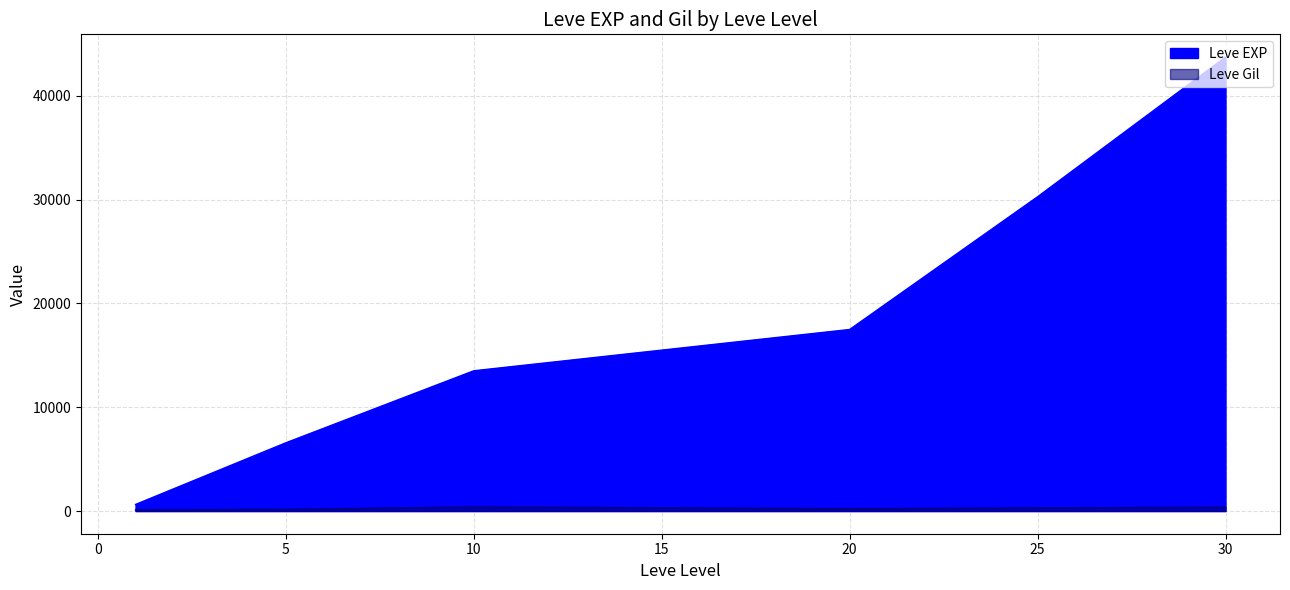

At which category does the chart reach its peak across all series?

30